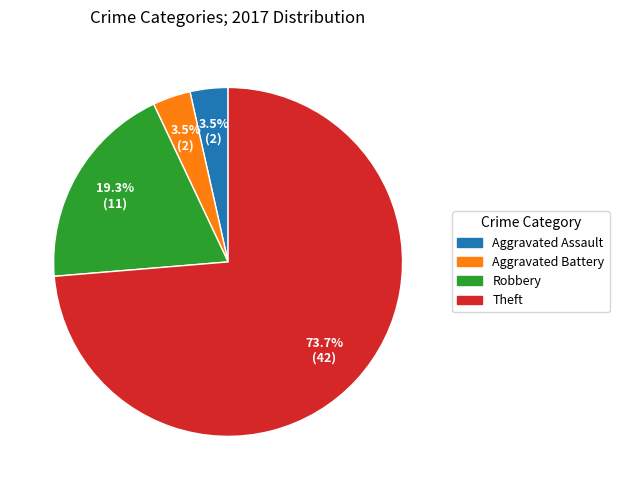

What percentage is the Theft slice, to the nearest percent?

74%